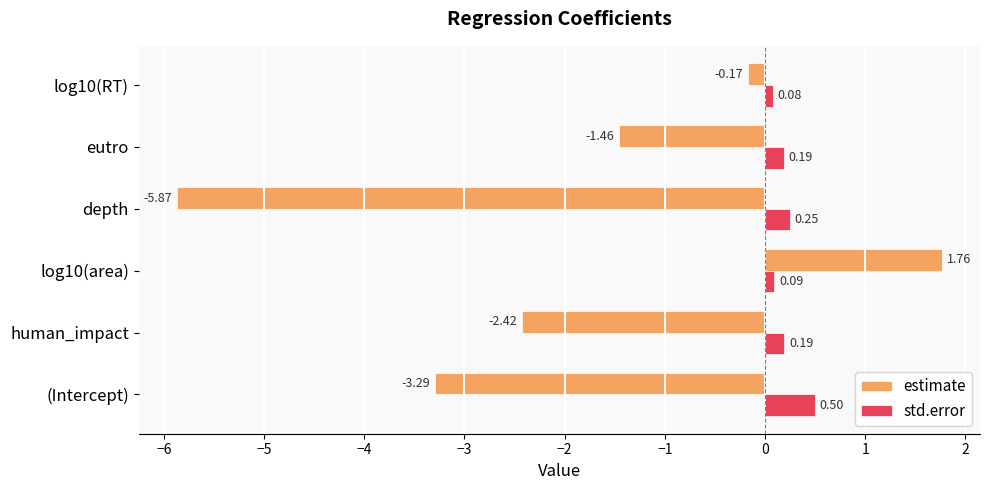

Where is estimate nearest to the value -2?

human_impact